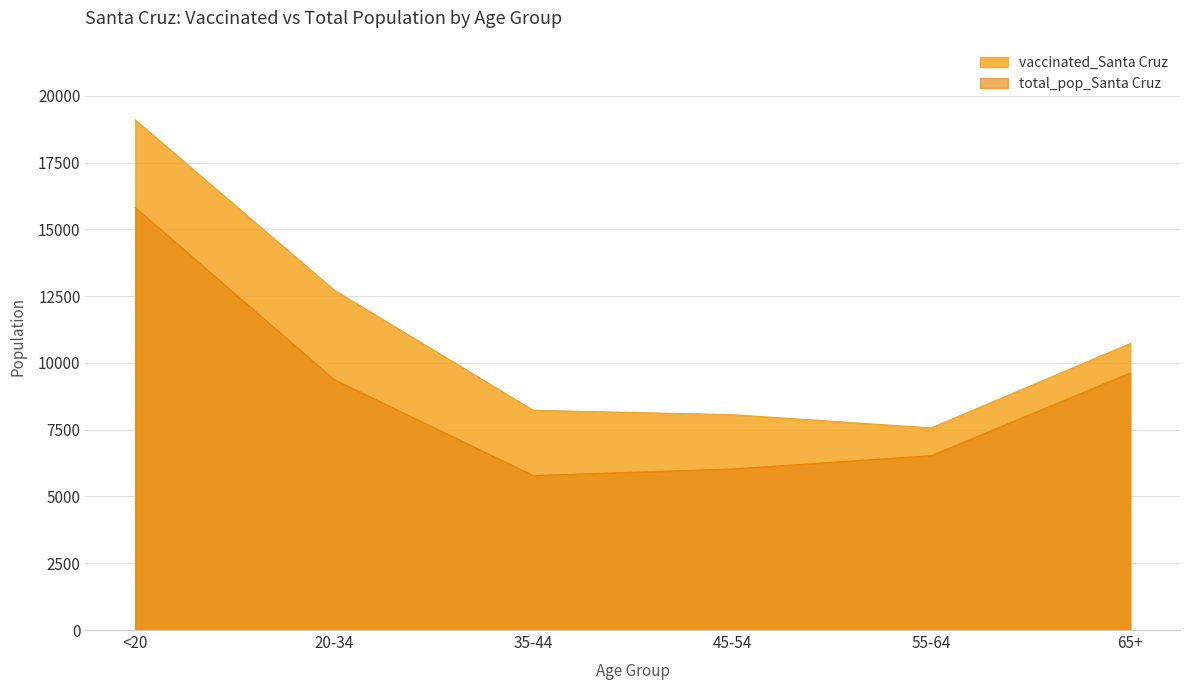

What is the sum of the total_pop_Santa Cruz values at 55-64 and 65+?

16154